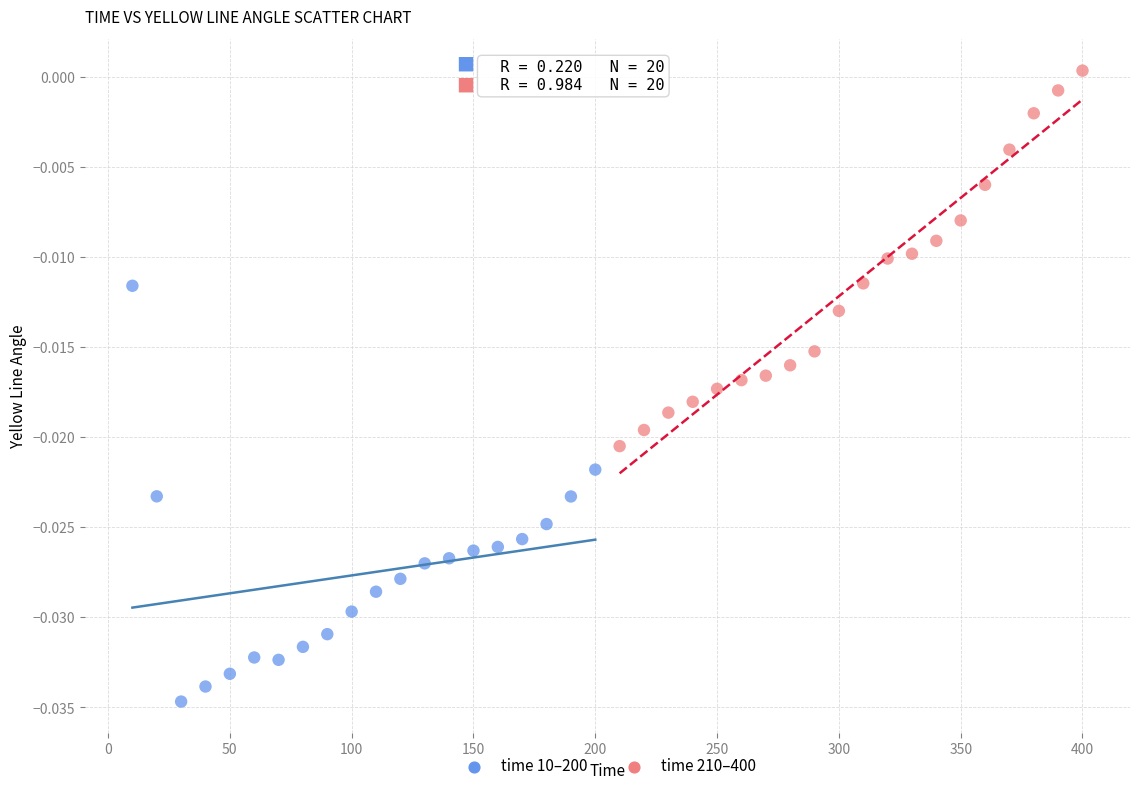

Which series contains the lowest Y value?

time 10–200